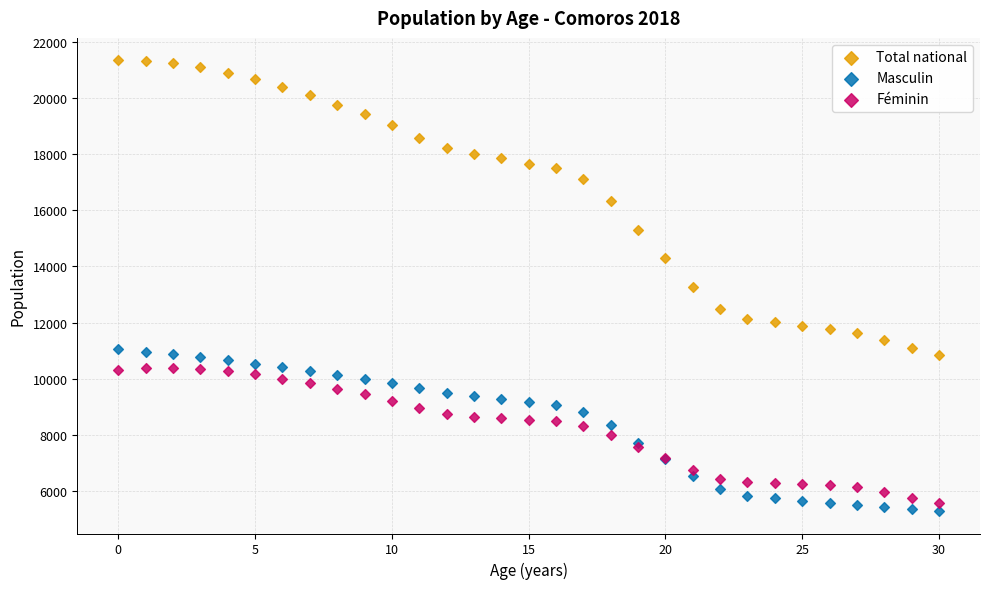

What are all the series names shown in the legend?

Total national, Masculin, Féminin